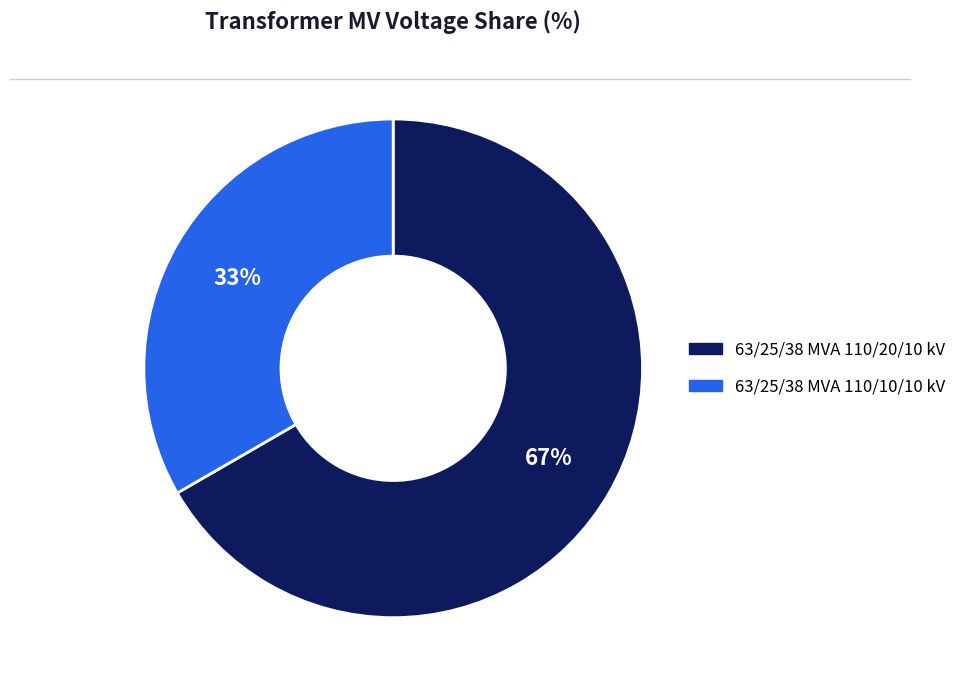

True or false: 63/25/38 MVA 110/10/10 kV accounts for 41% of the total.

False